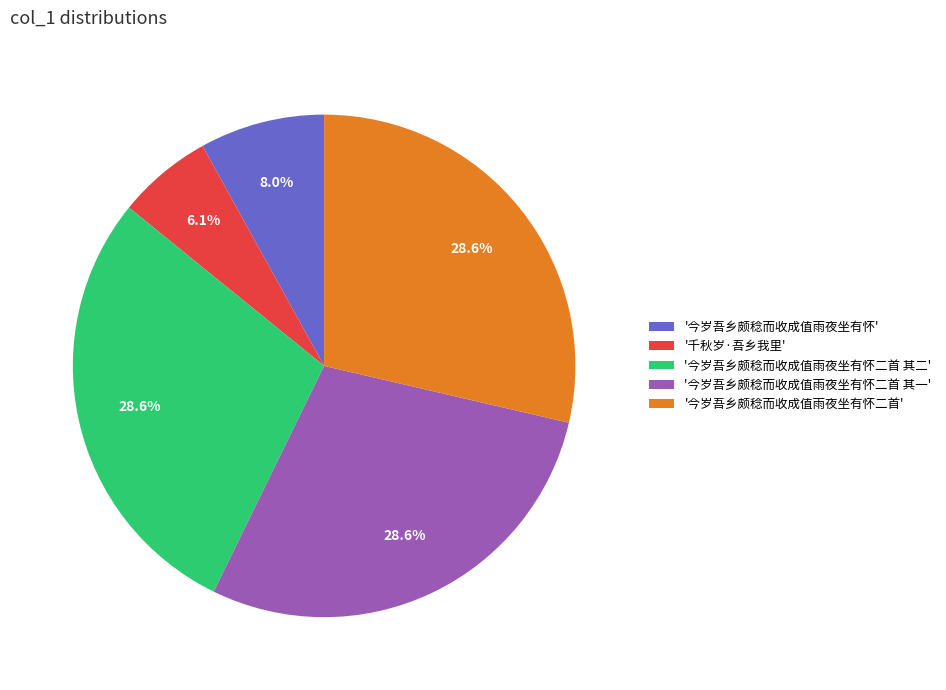

How many slices are in this pie chart?

5